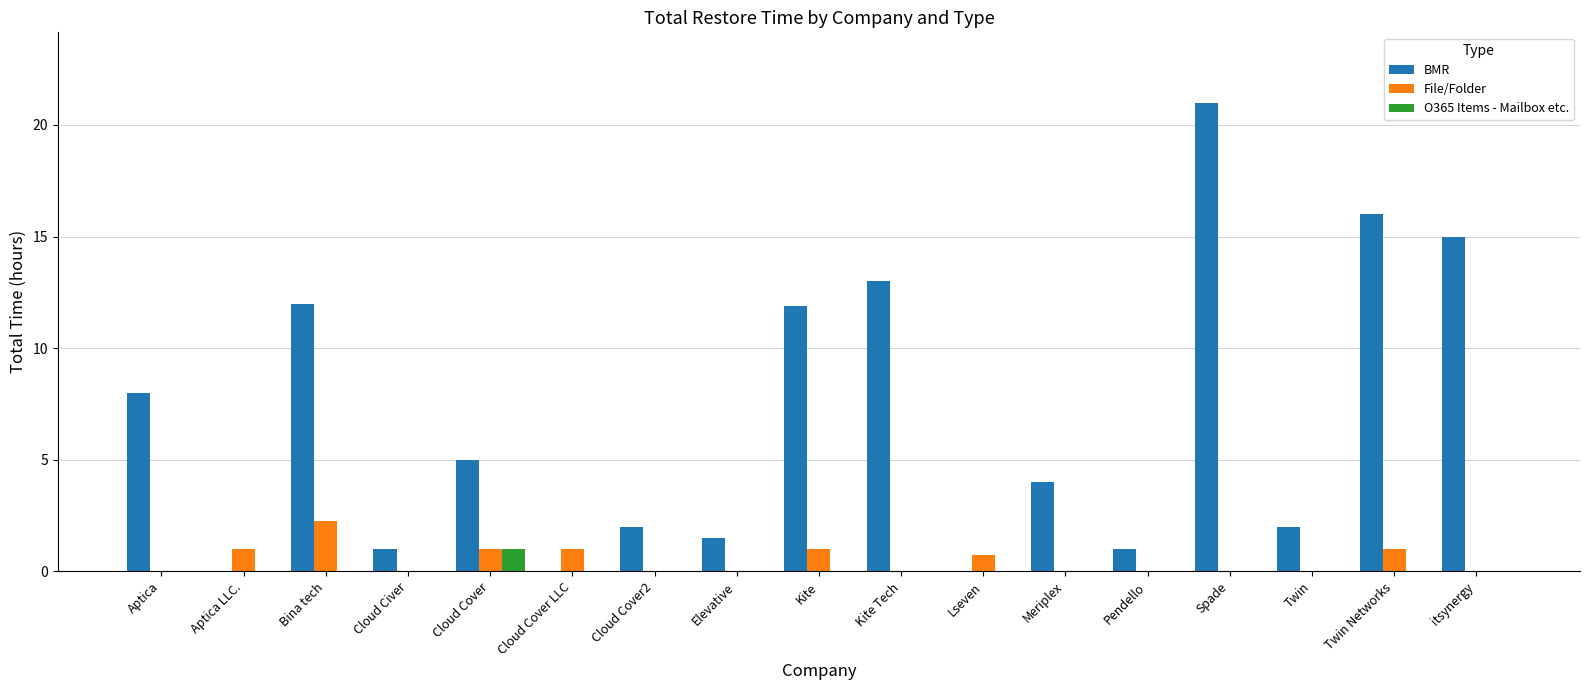

Between Cloud Cover and Kite, which series saw the biggest shift?

BMR